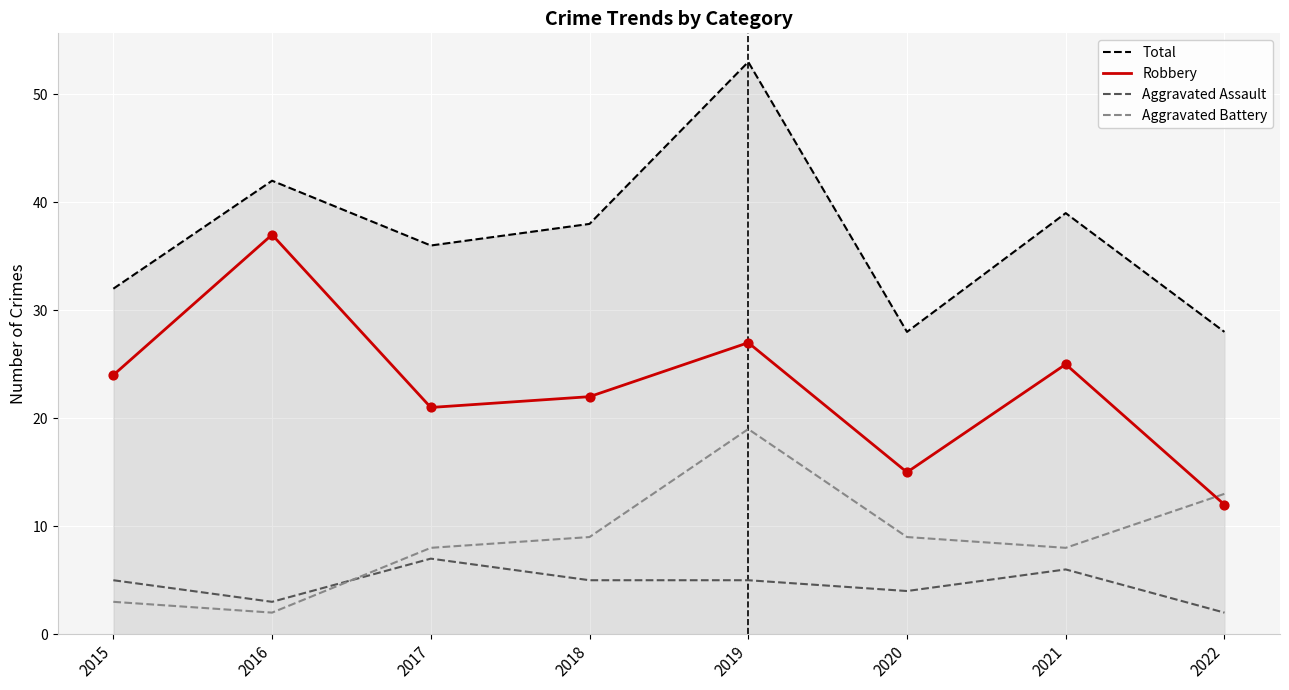

What is the spread (max minus min) of values at 2019?

48